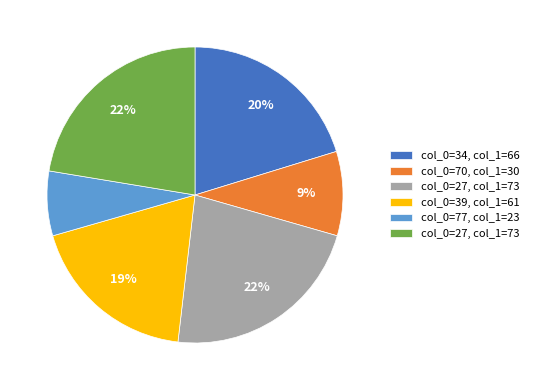

Does any single category account for the majority?

No